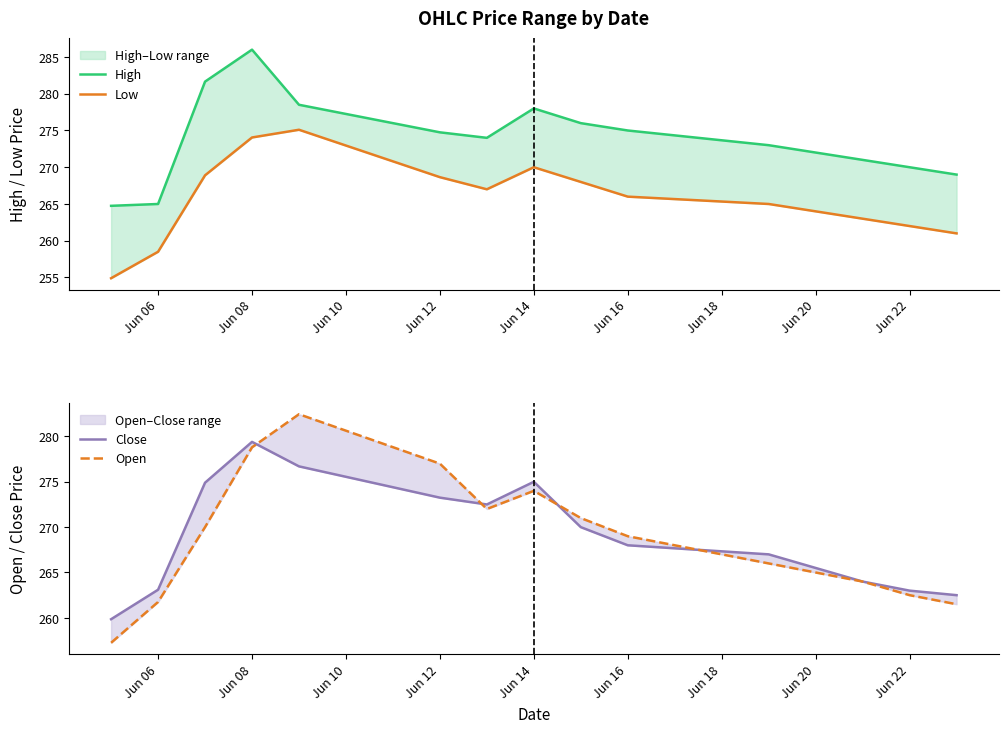

Between Jun 06 and Jun 16, which series saw the biggest shift?

High